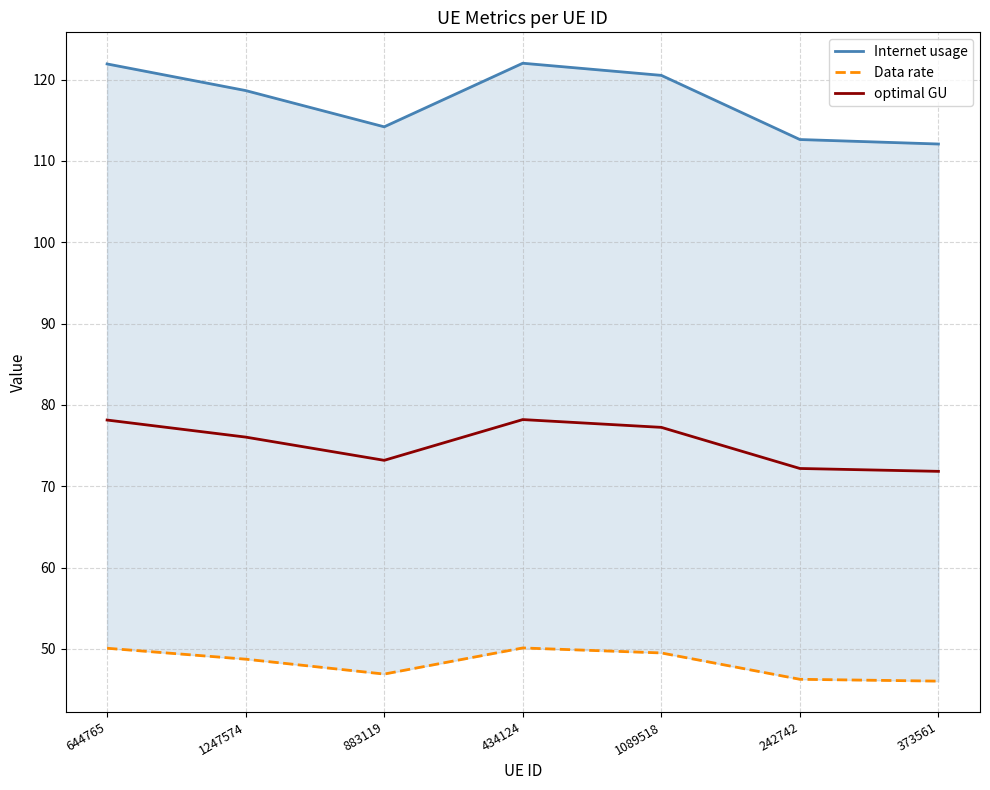

What is the difference between the second highest and minimum values in the Data rate series?

4.0